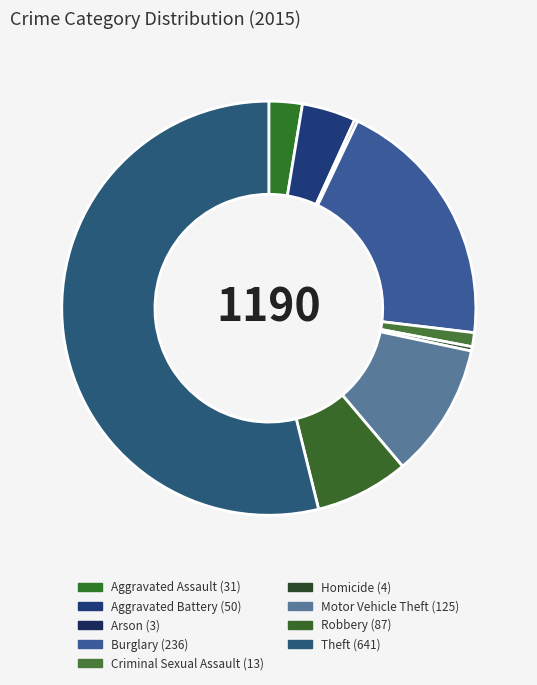

To the nearest percent, what is the combined percentage of Burglary and Theft?

74%